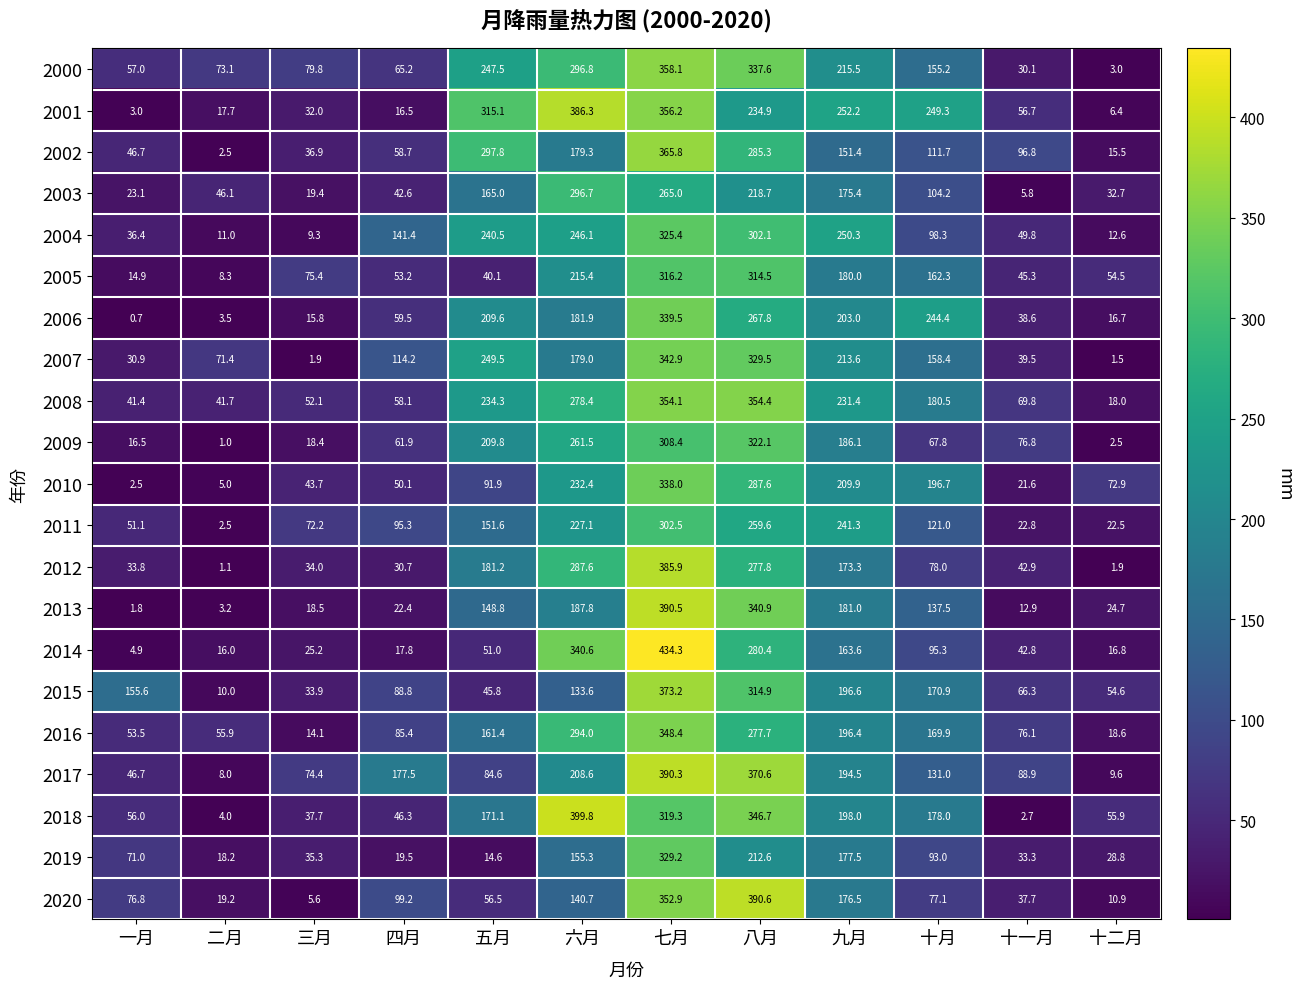

What is the maximum value shown in the chart?

434.3